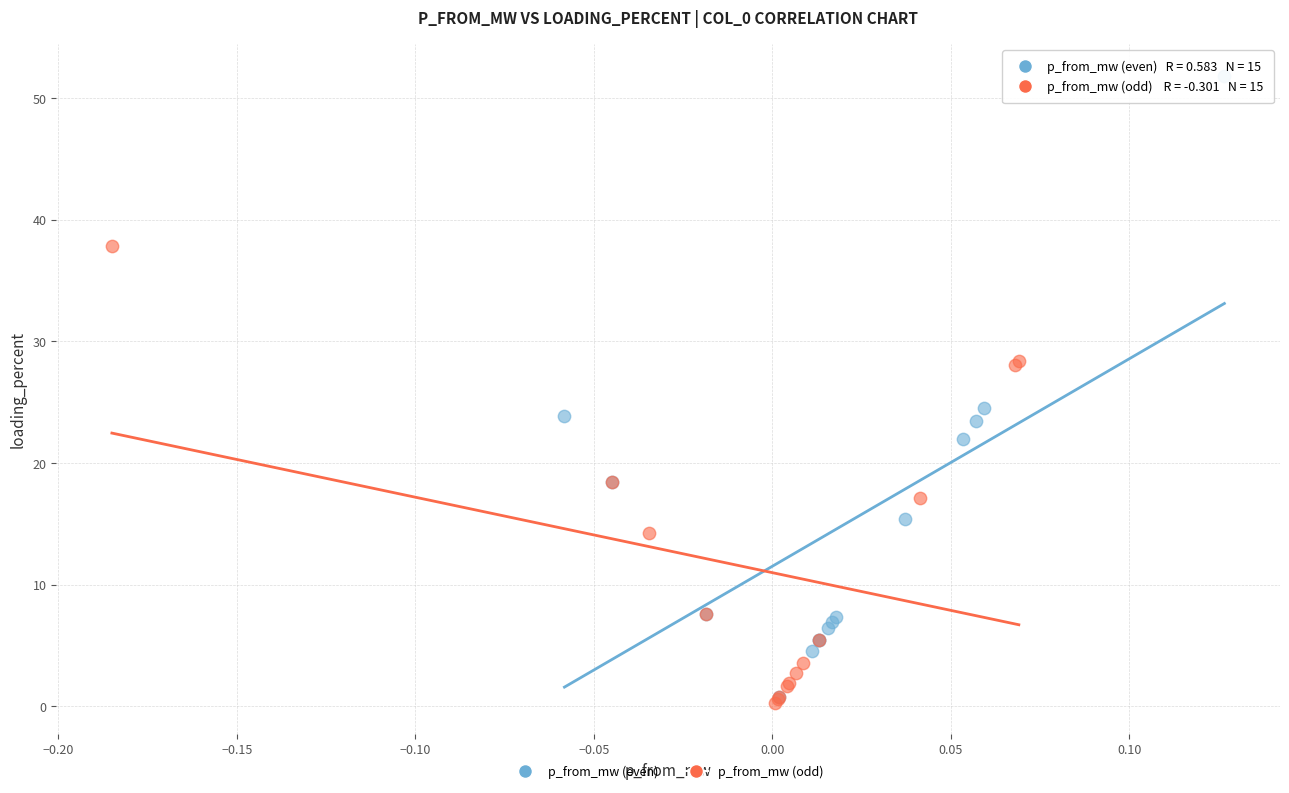

Which series reaches the minimum Y coordinate?

p_from_mw (odd)